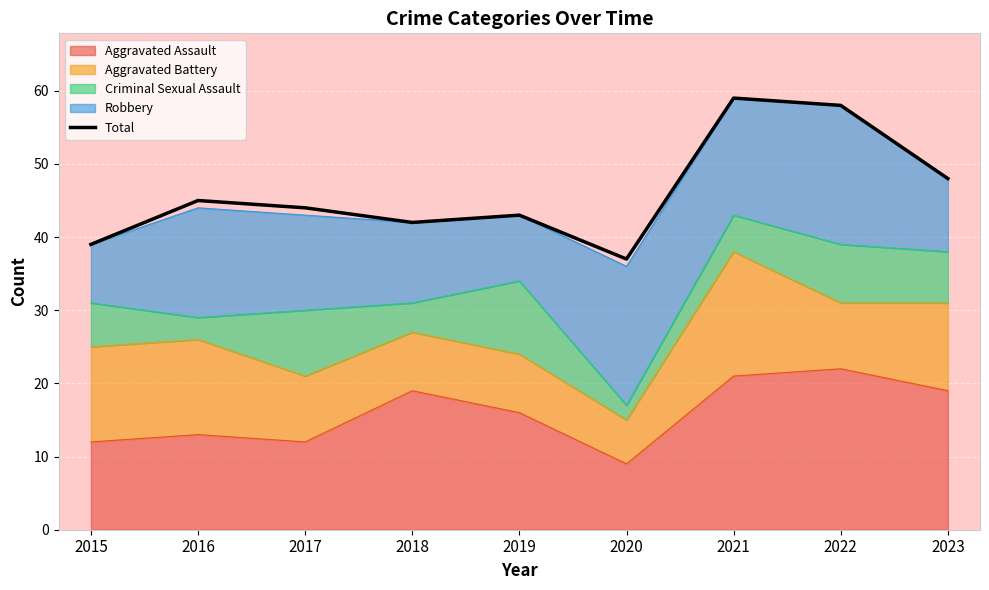

What is the value of the 1st point from the left?

39